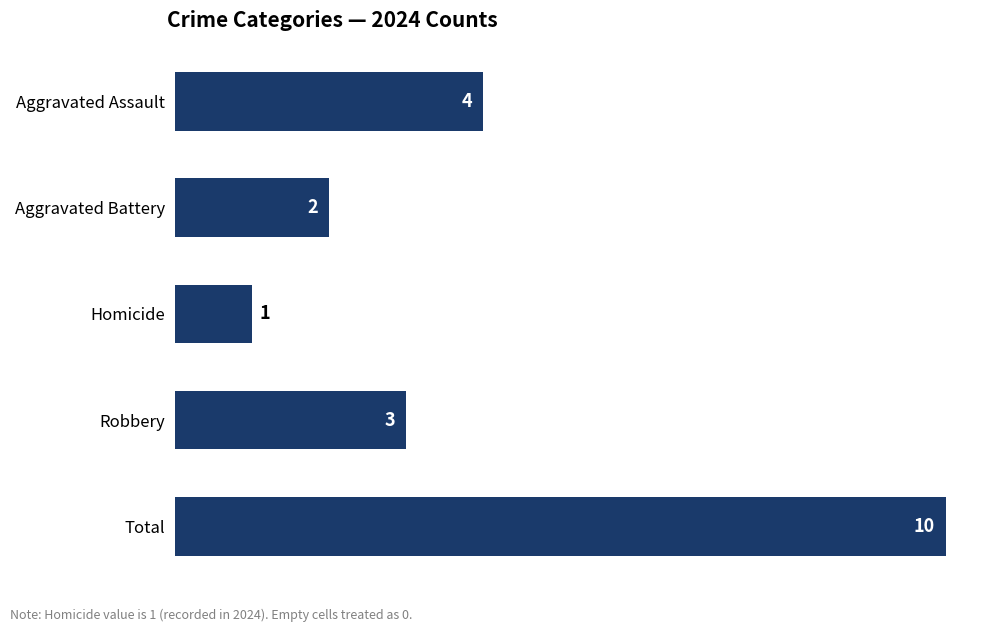

How many values are between 2 and 4?

3